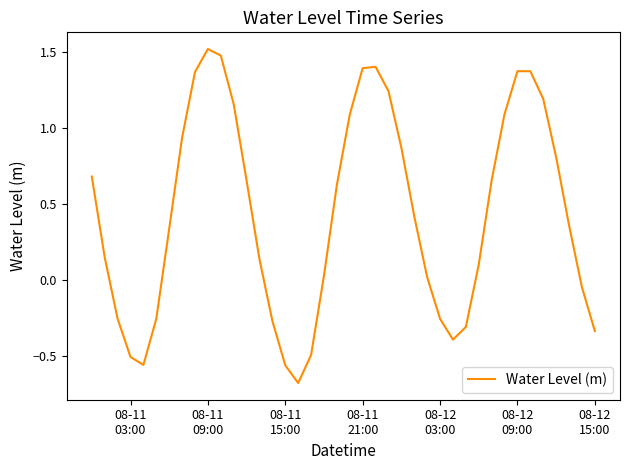

True or false: the data has more than 1 interior local peaks.

True